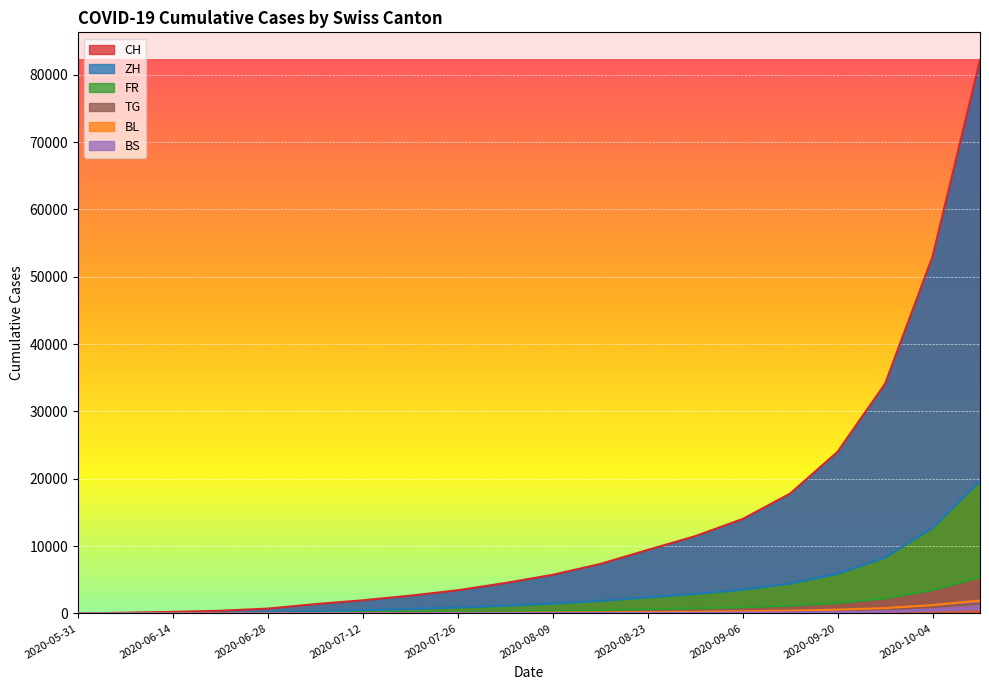

Between 2020-06-14 and 2020-09-20, which series saw the biggest shift?

CH